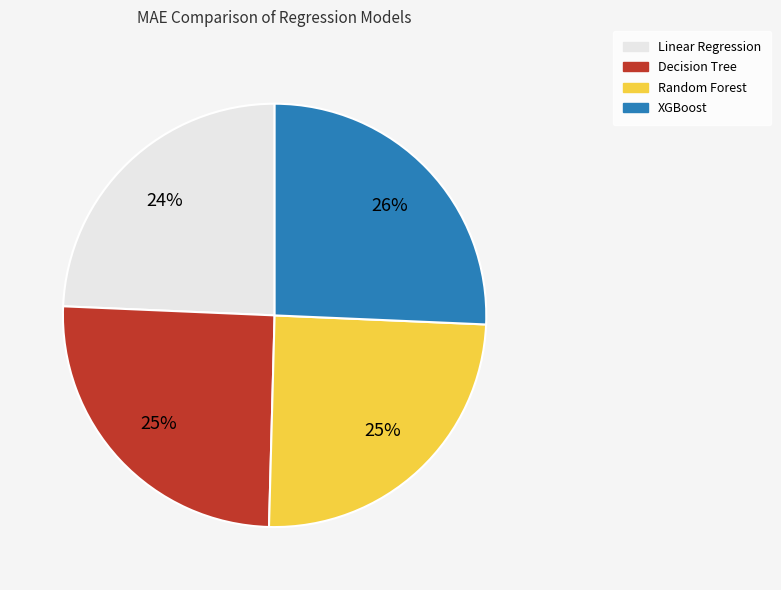

Combined, do Decision Tree and XGBoost account for over 50%?

Yes